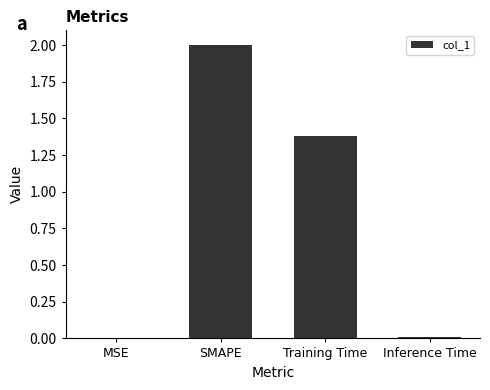

What is the greatest value displayed?

2.0